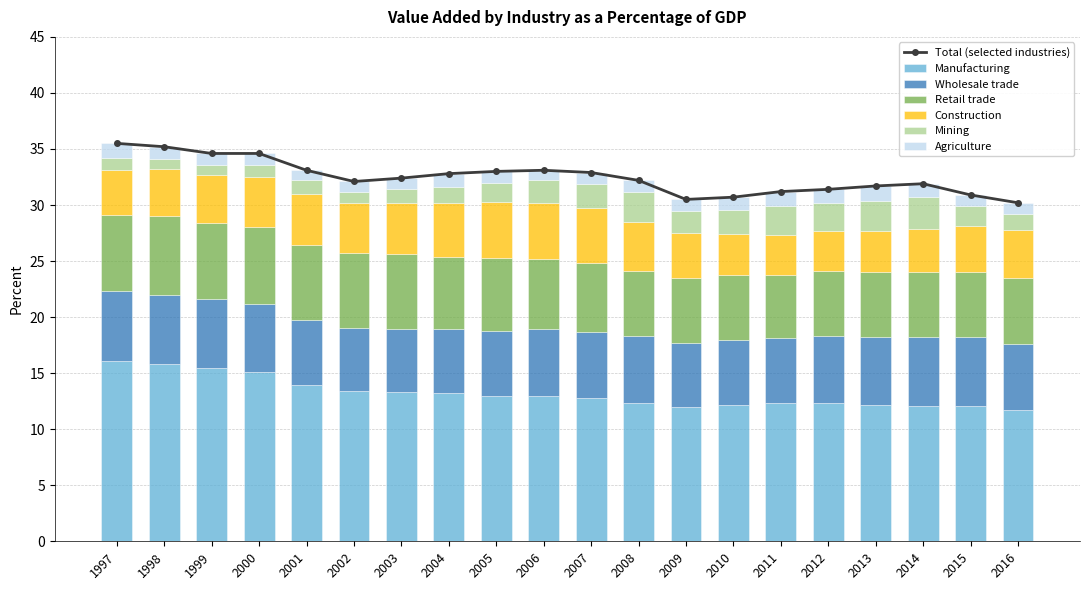

At 2013, list the series in order from largest to smallest.

Manufacturing, Wholesale trade, Retail trade, Construction, Mining, Agriculture